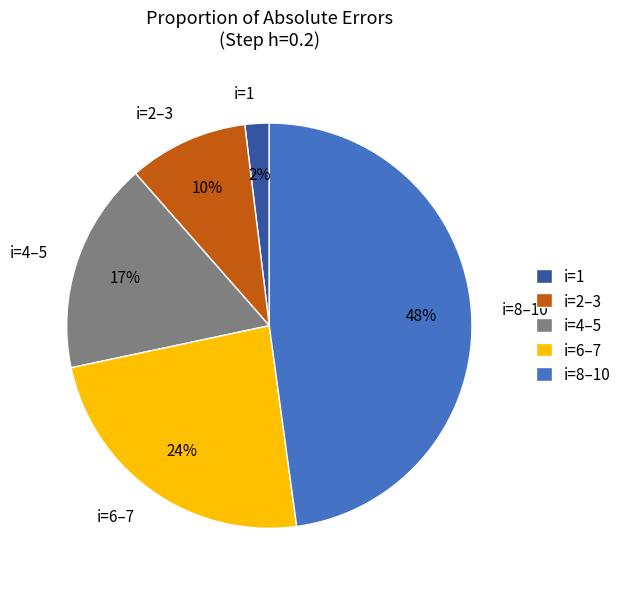

Which slice is the largest?

i=8–10